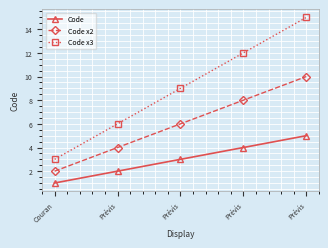

What is the minimum value shown in the chart?

1